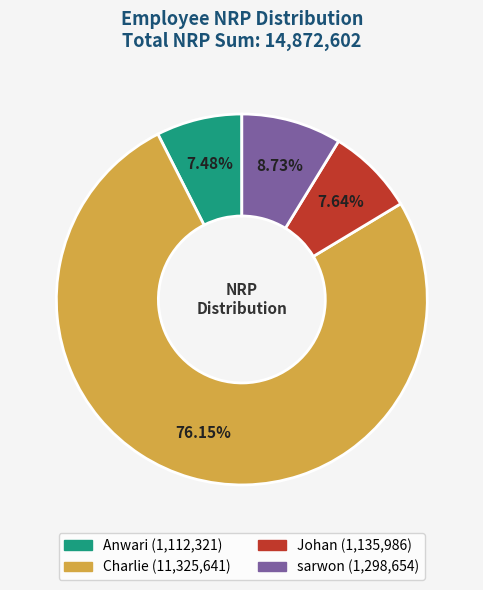

What is the largest slice in the pie chart?

Charlie